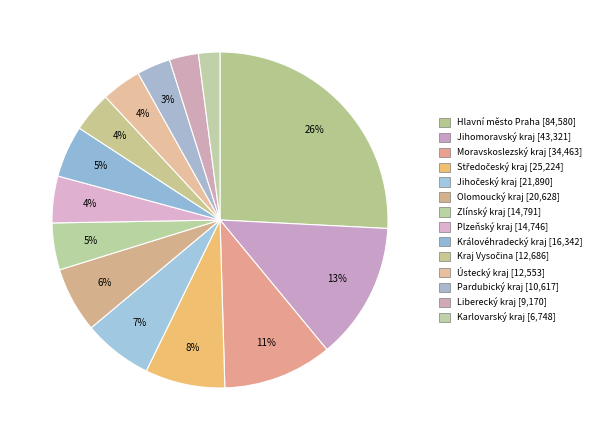

Which has a higher value, Olomoucký kraj or Pardubický kraj?

Olomoucký kraj